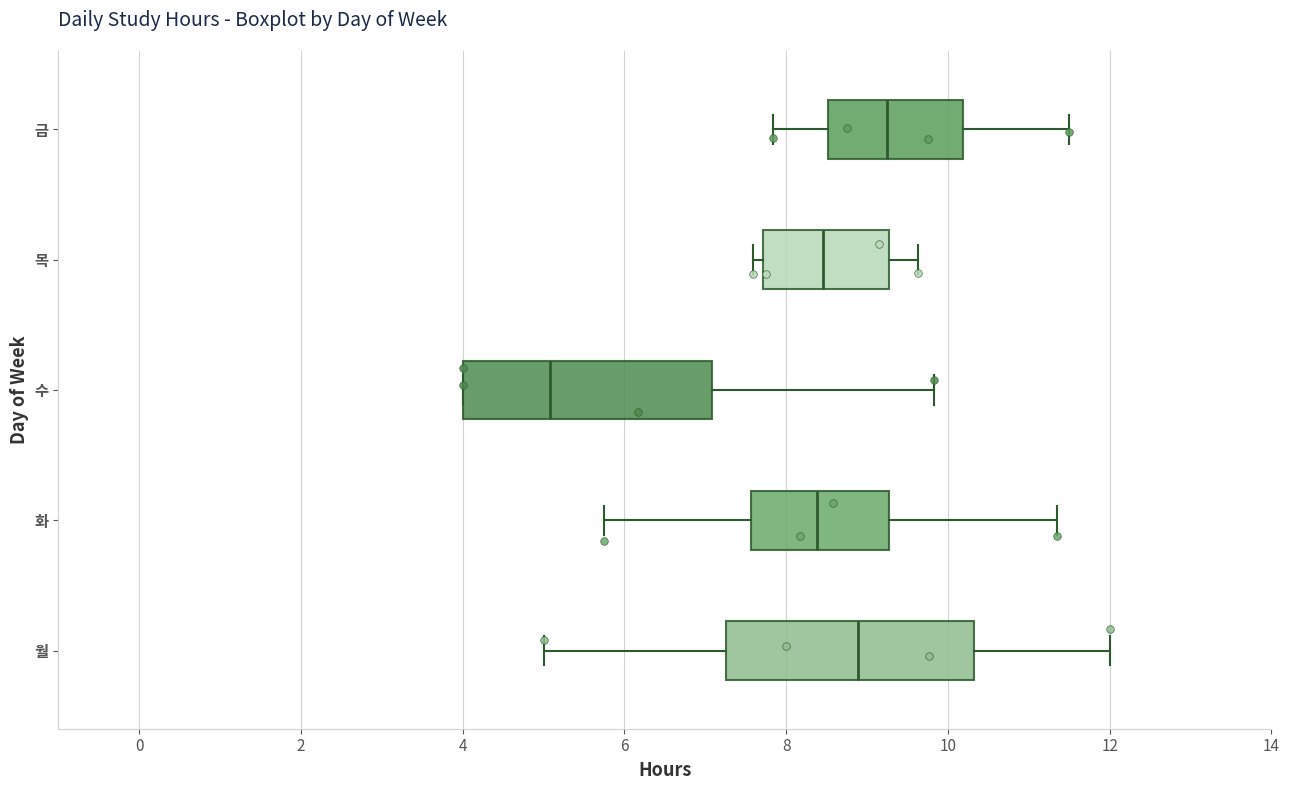

Where does the right whisker of the box for 목 end on the x-axis? The values are not printed on the chart, so give them approximately, as read against the axis.

9.6